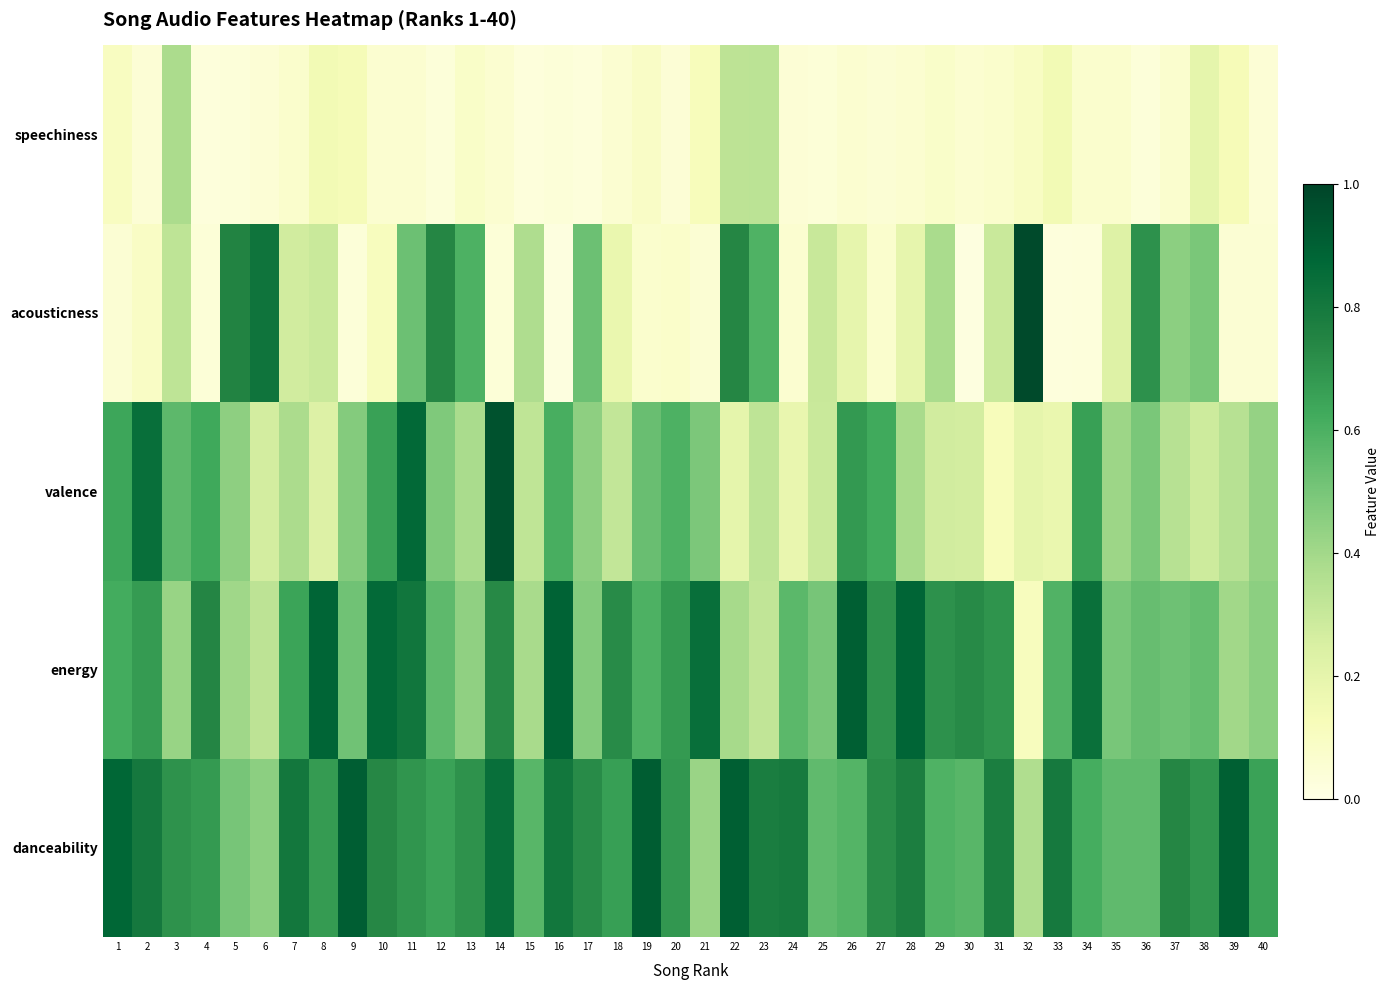

What is the greatest value displayed?

1.0